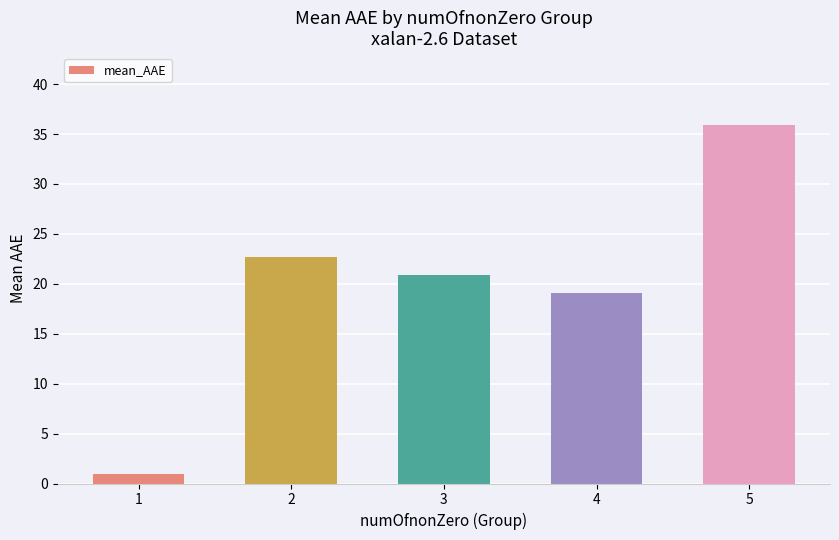

Where does the data first go above 20?

2